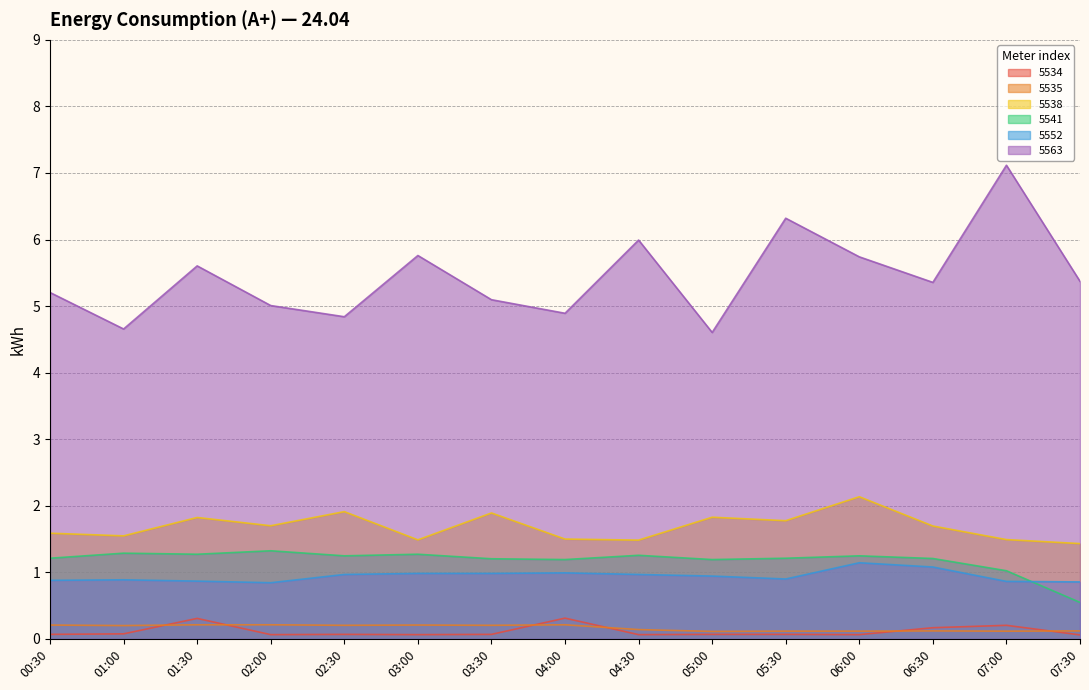

Which series has the largest range (max minus min)?

5563